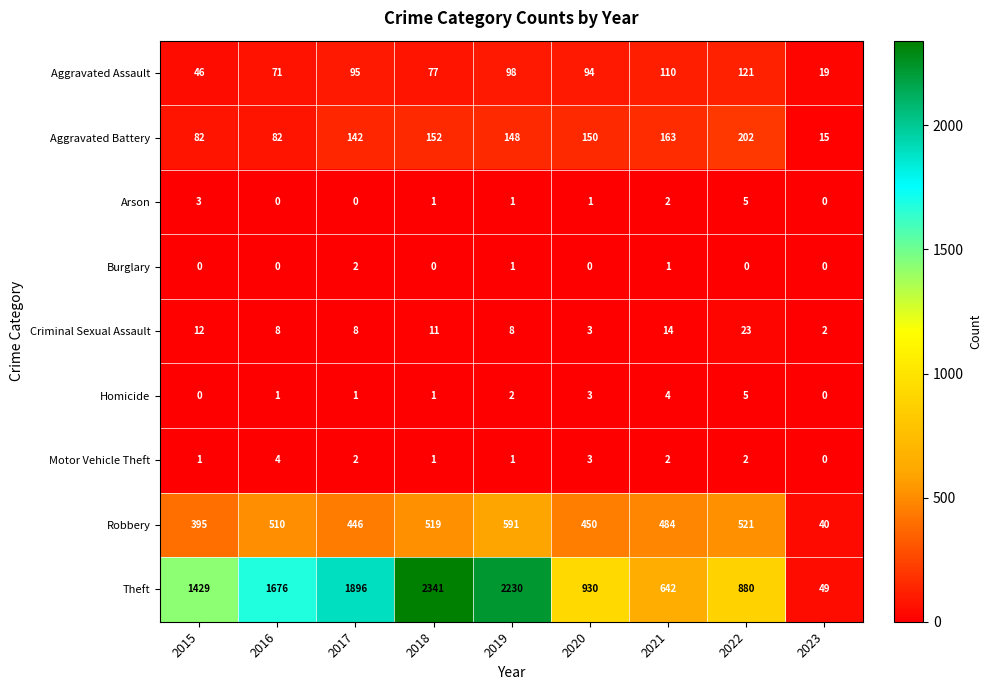

What is the sum of all Robbery values?

3956